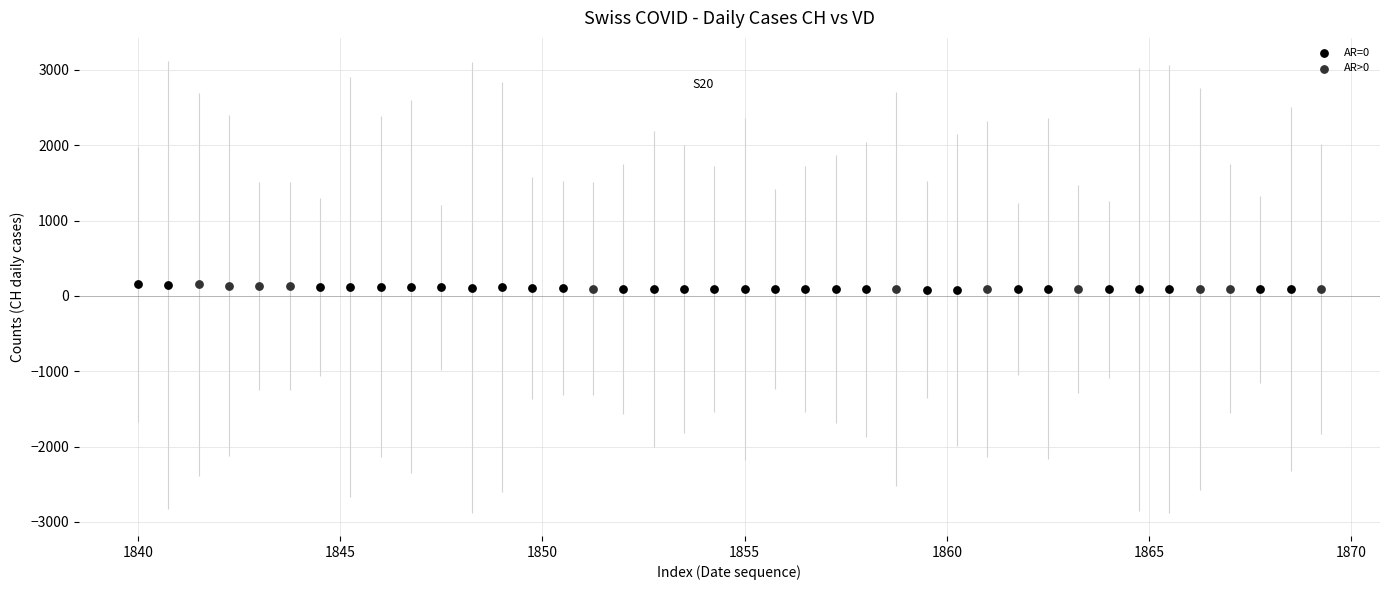

What are all the series names shown in the legend?

AR=0, AR>0